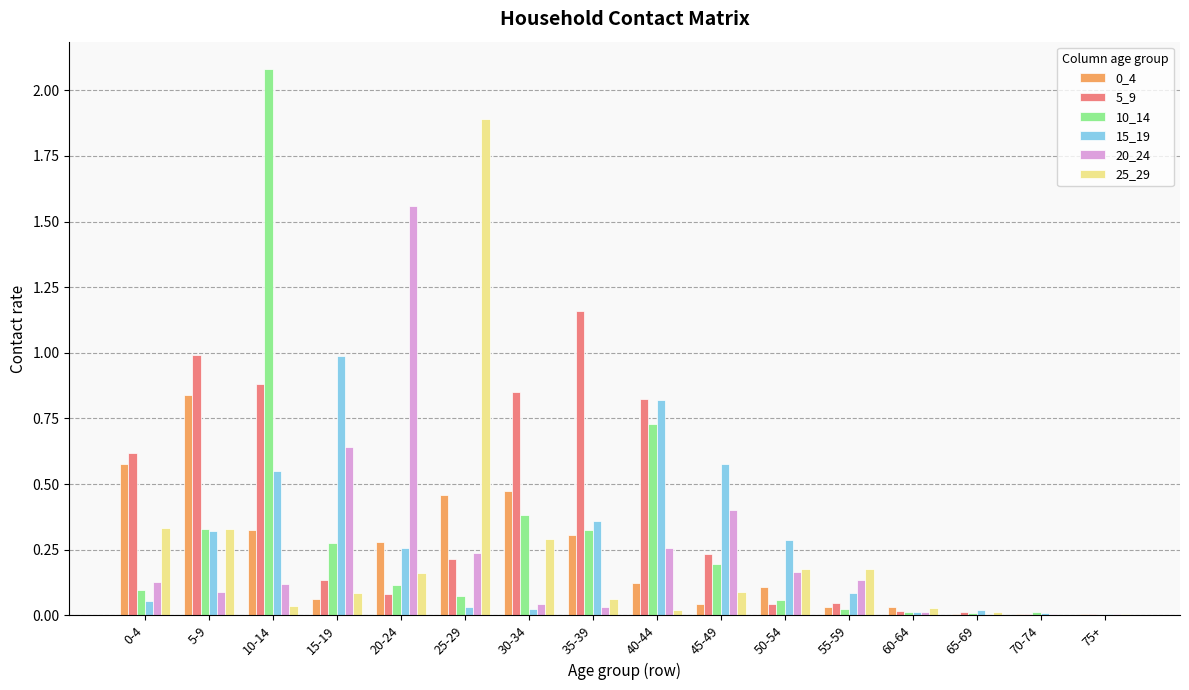

Is it true that 20_24 equals 0.6 at 45-49?

False